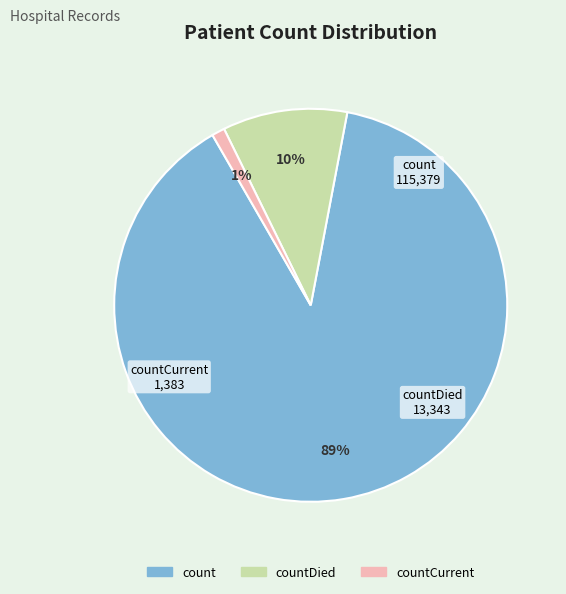

Does any single category account for the majority?

Yes